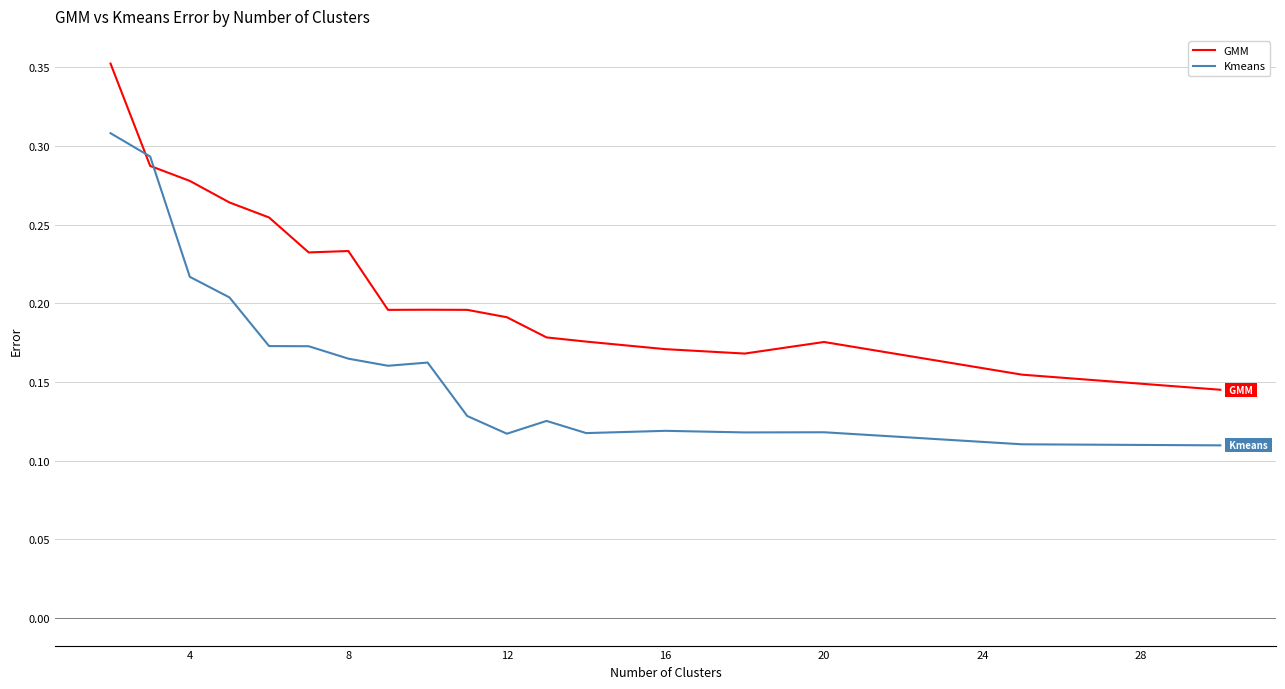

How many distinct data groups are displayed?

2